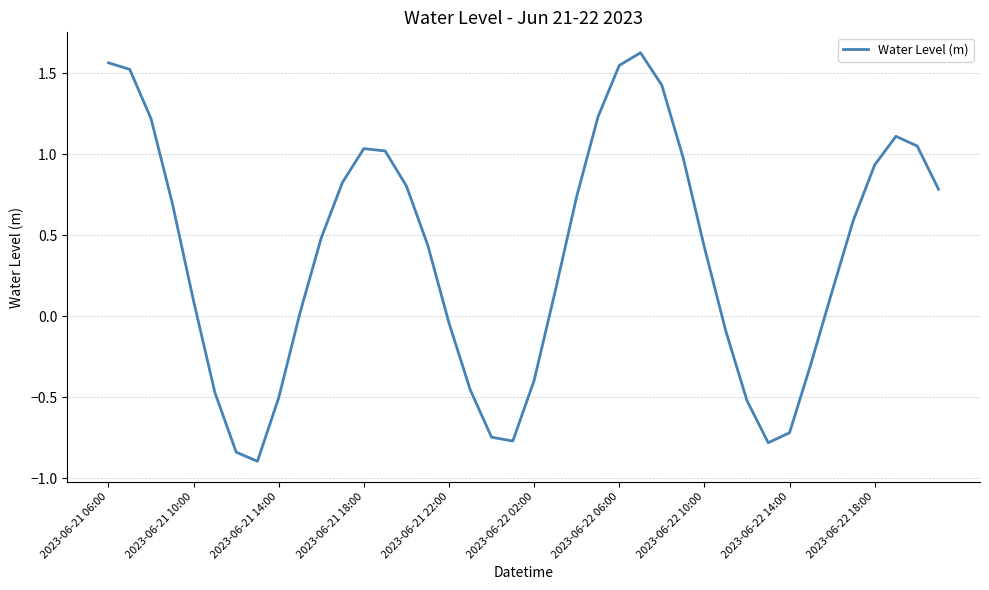

What is the smallest value displayed?

-0.9